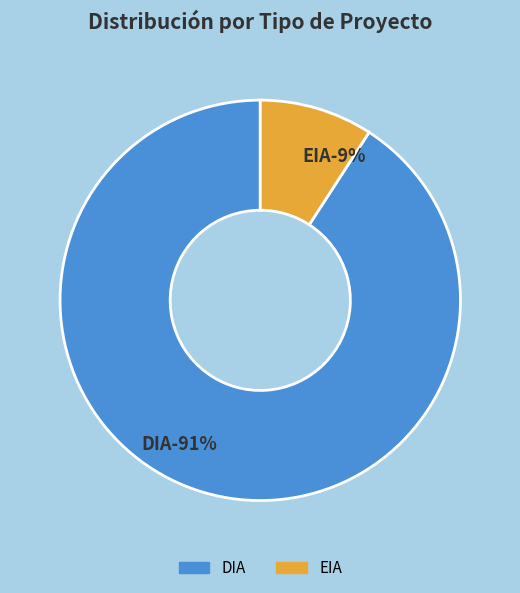

Is there a majority slice in this chart?

Yes